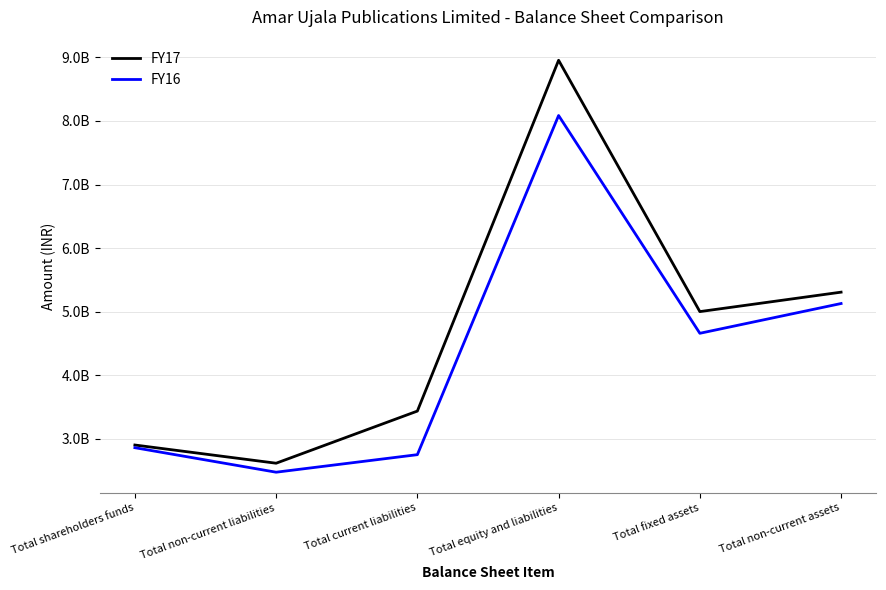

What is the label of the 3rd point from the left?

Total current liabilities